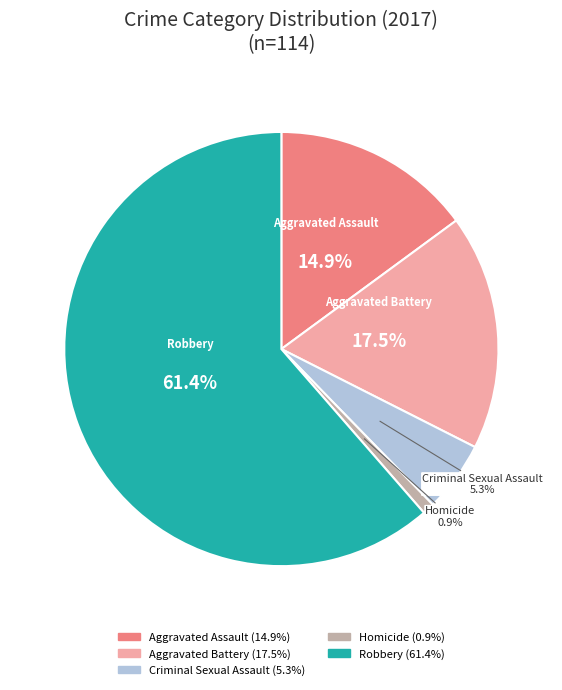

Which has a higher value, Aggravated Battery or Criminal Sexual Assault?

Aggravated Battery